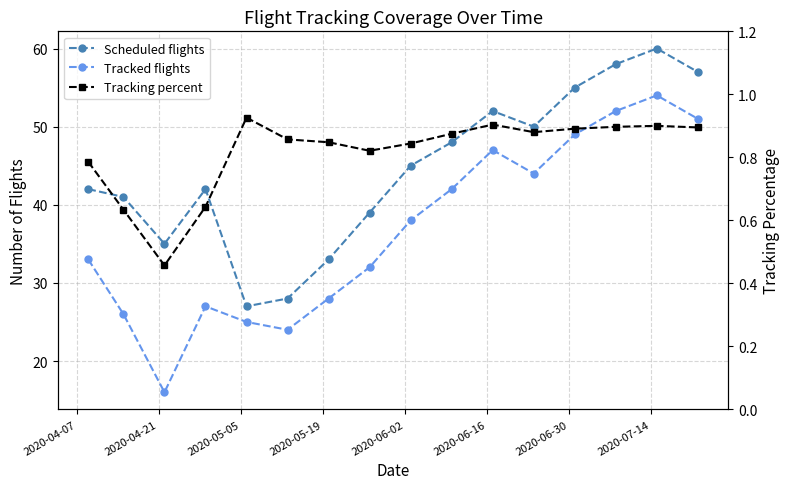

Rank the series by their maximum value, from lowest to highest.

Tracking percent, Tracked flights, Scheduled flights